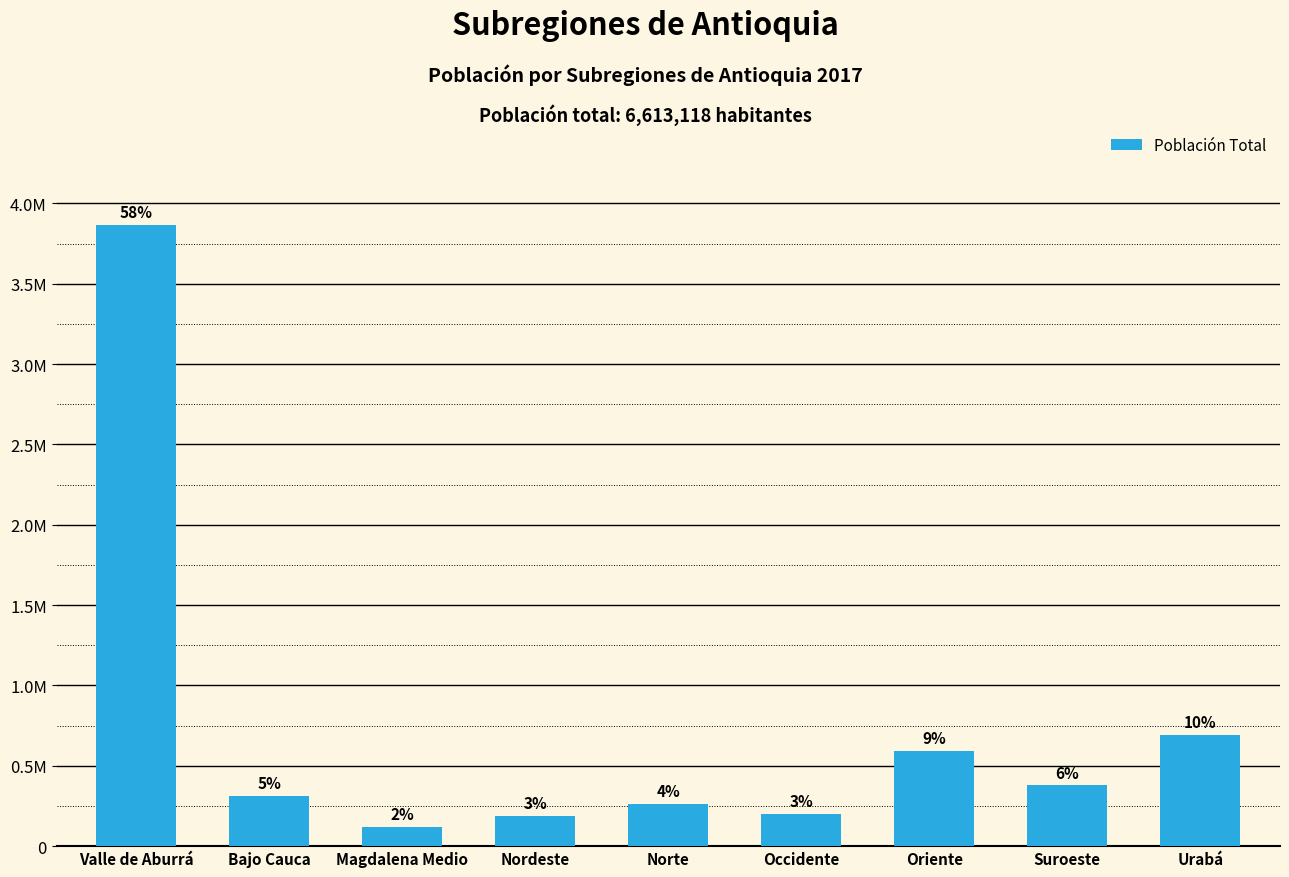

Does the chart contain any negative values?

No